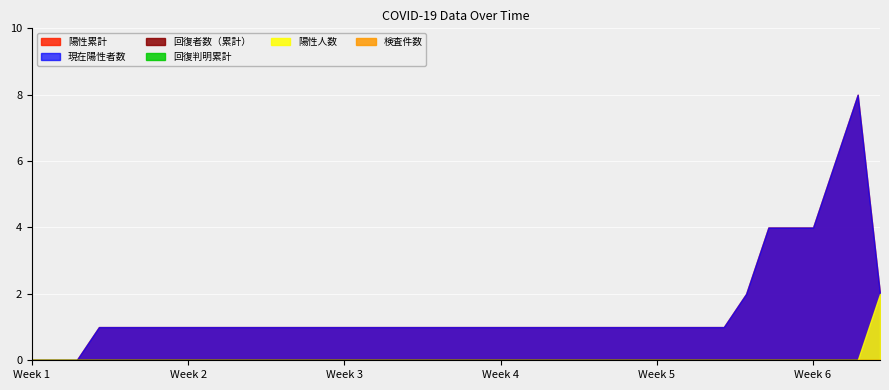

What is the sum of all 陽性人数 values?

2